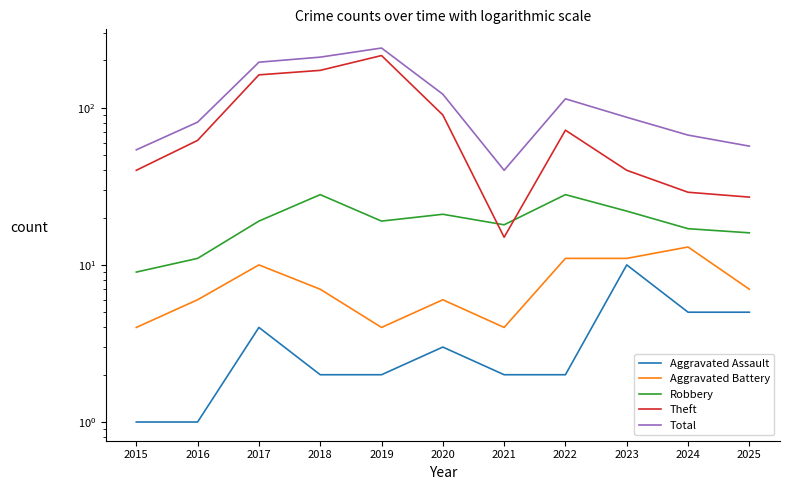

How many lines are shown in the chart?

5